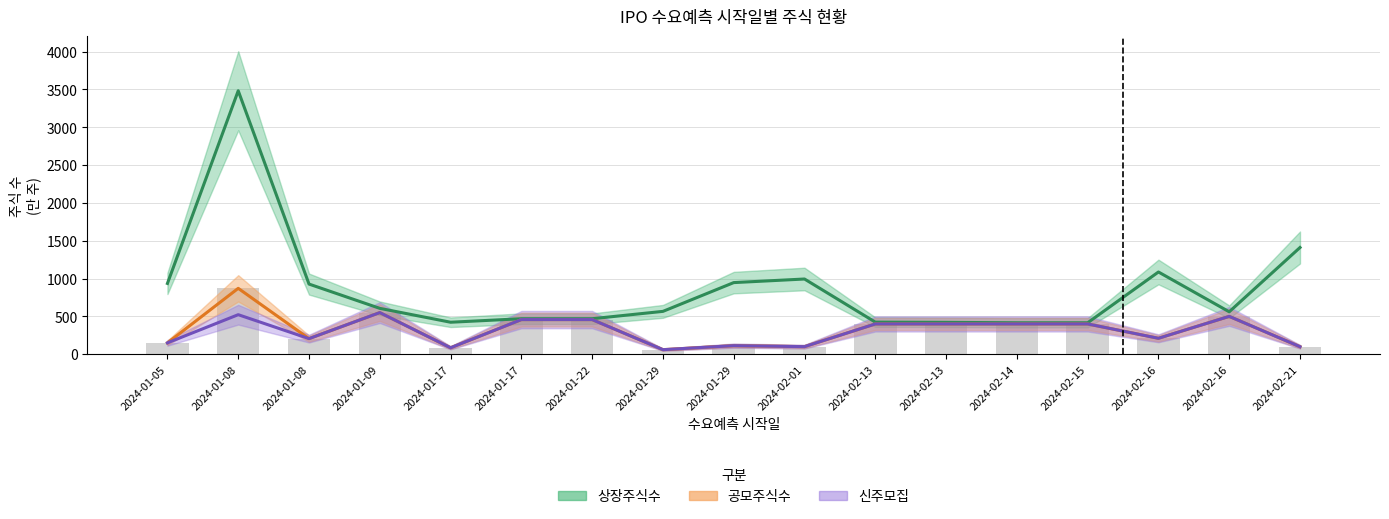

What is the difference between the maximum and minimum values in the 신주모집 series?

490.0